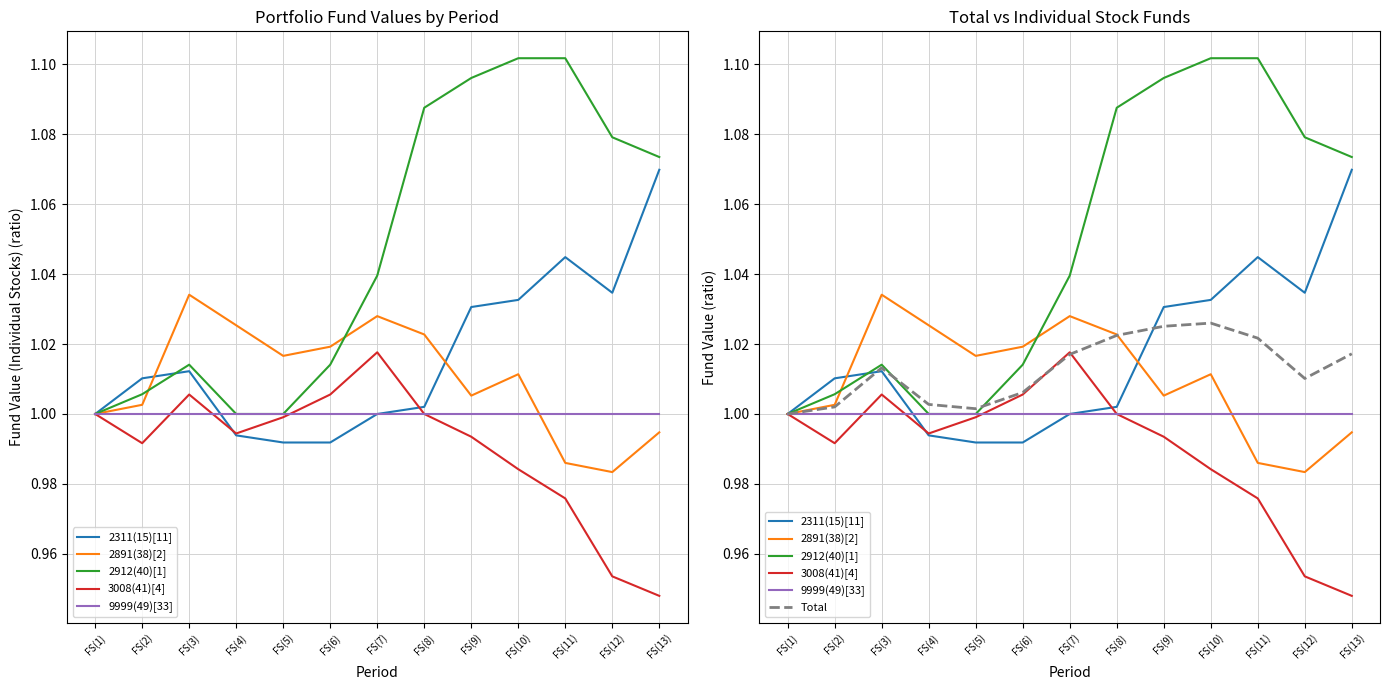

What value does the Total series have at FS(6)?

1.0